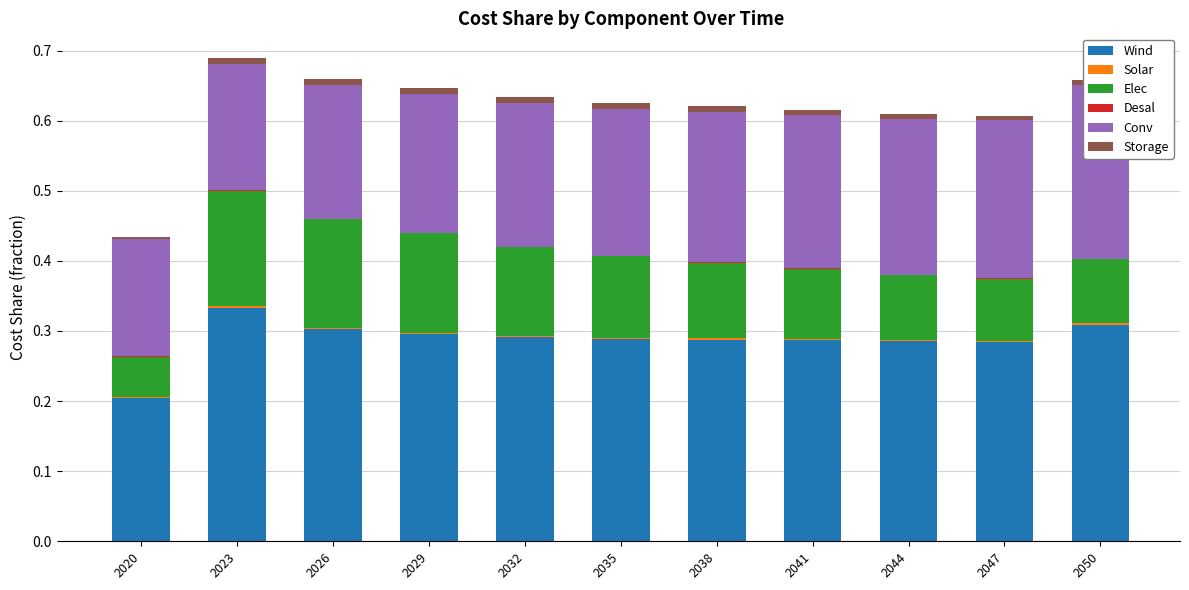

Does the chart contain any negative values?

No